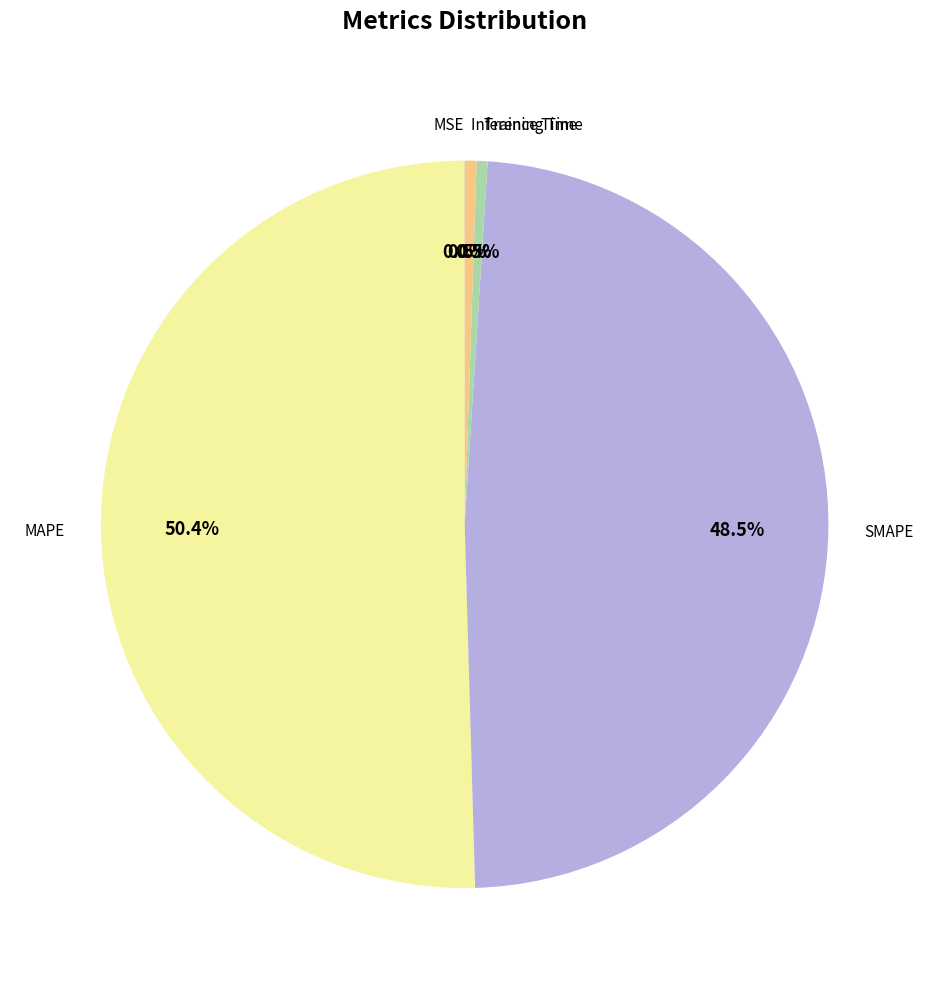

Which category has the biggest portion of the pie?

MAPE